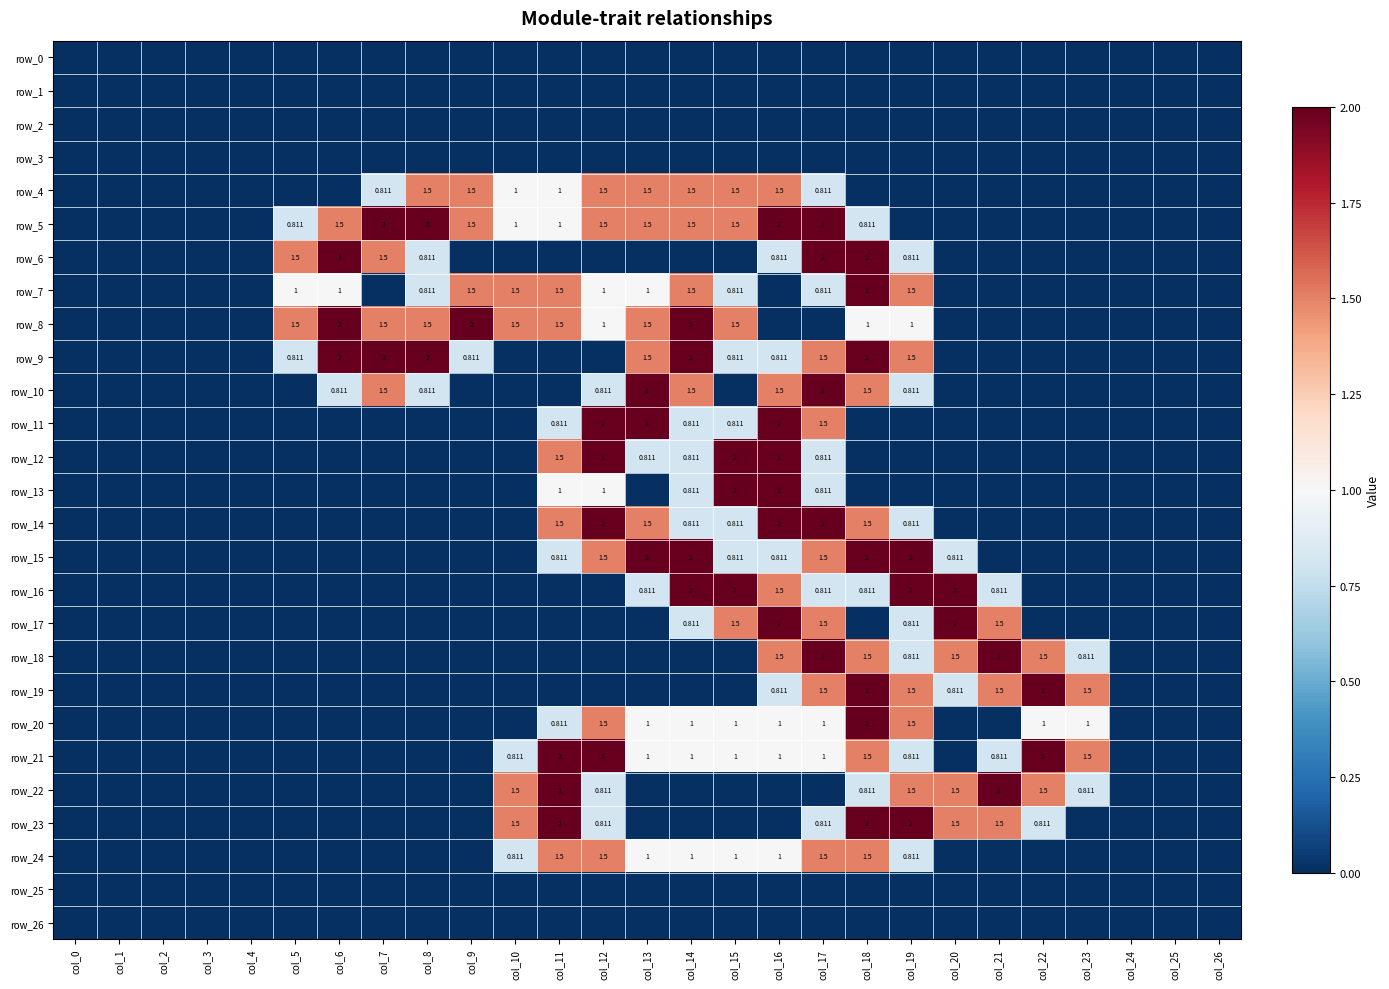

How many data points does each series have?

27